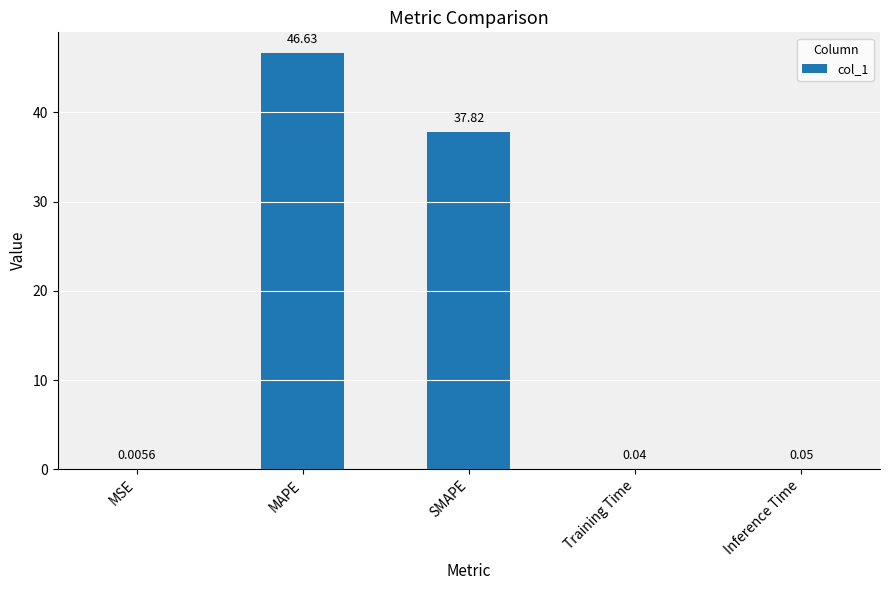

Between MSE and Inference Time, which is larger?

Inference Time